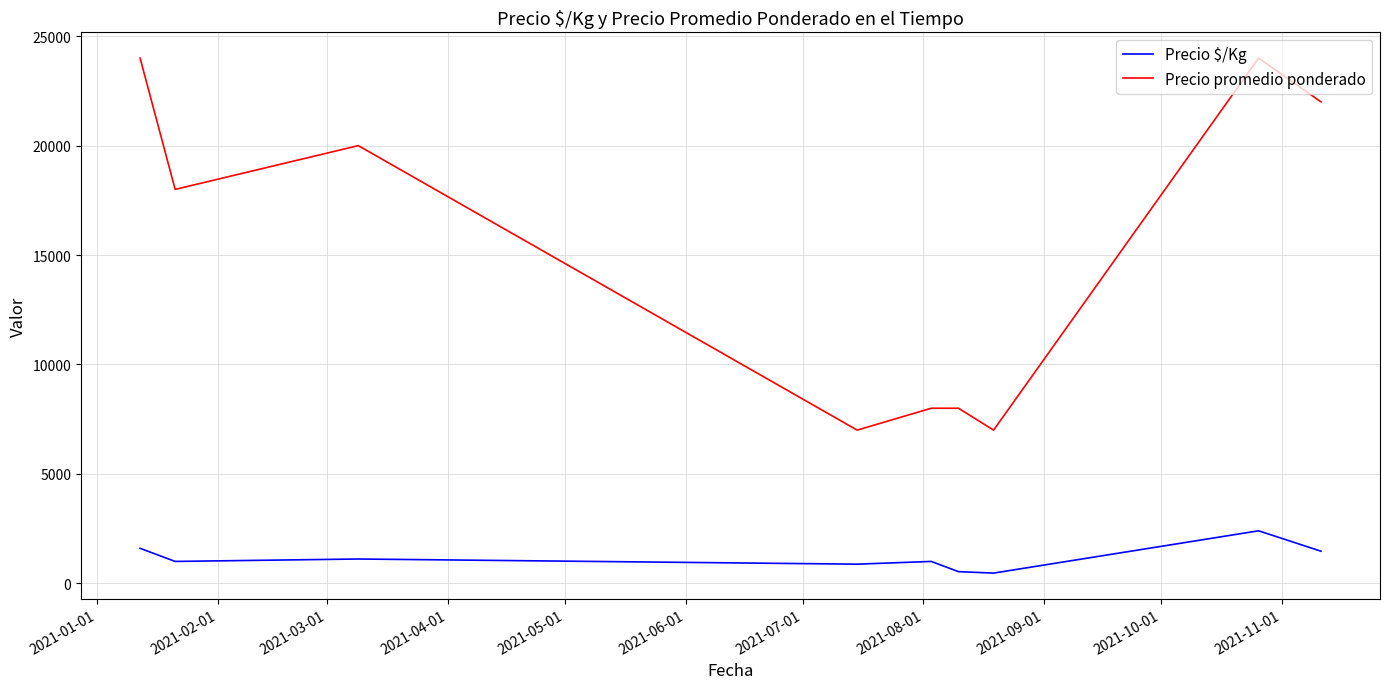

True or false: Precio promedio ponderado and Precio $/Kg cross at least once.

False